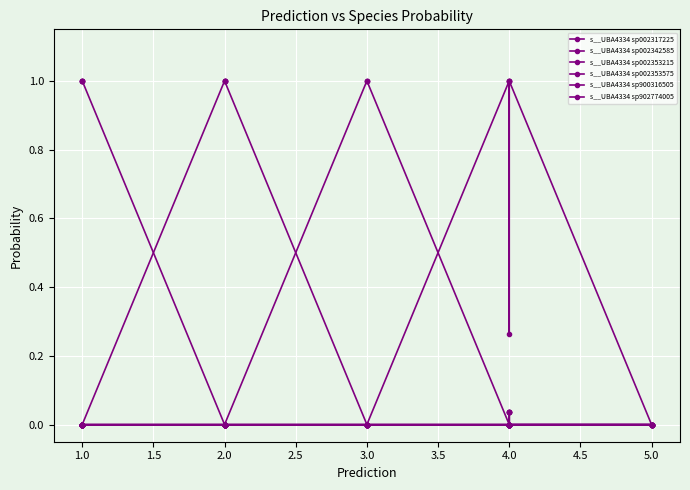

What is the approximate value of s__UBA4334 sp002317225 at 1.0?

1.0